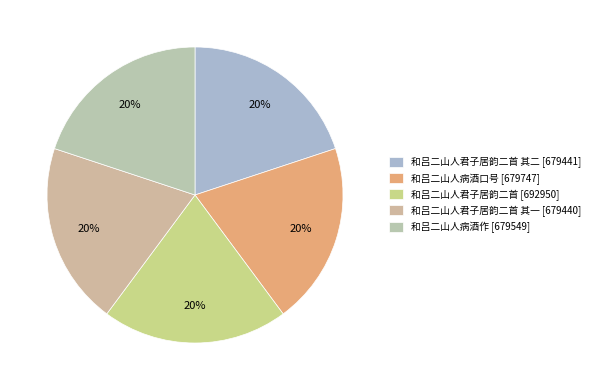

Which slice is the smallest?

和吕二山人君子居韵二首 其一